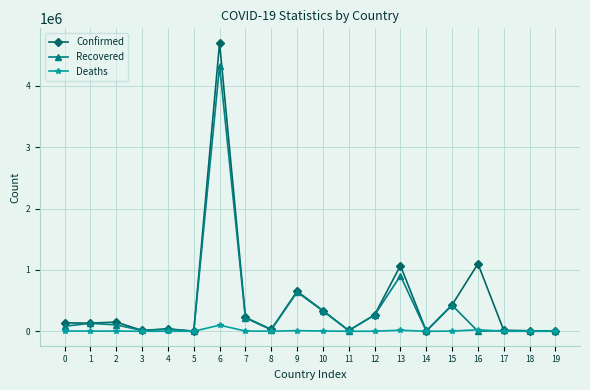

What is the value of the Deaths point at the 15th from the left?

48